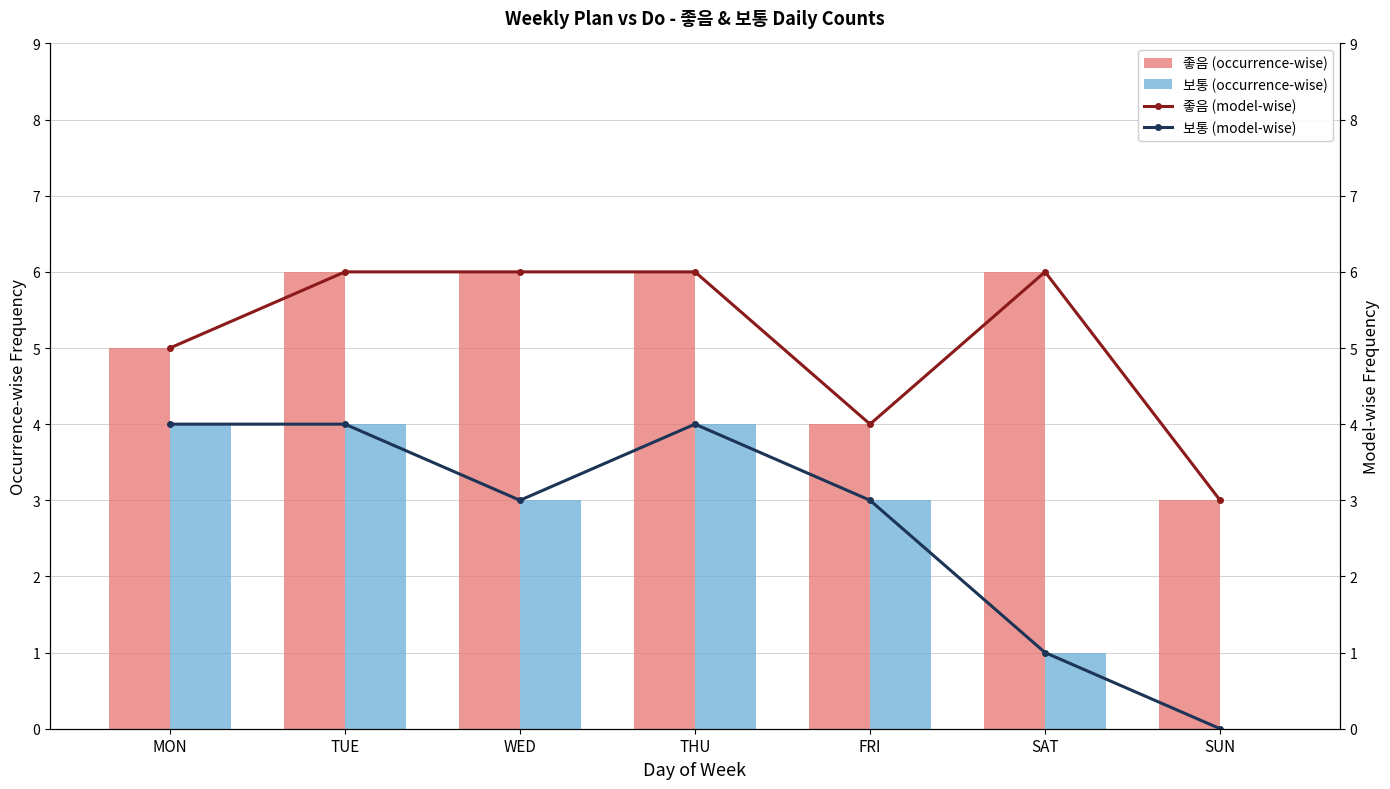

How many values in the 좋음 (occurrence-wise) series are below 6?

3